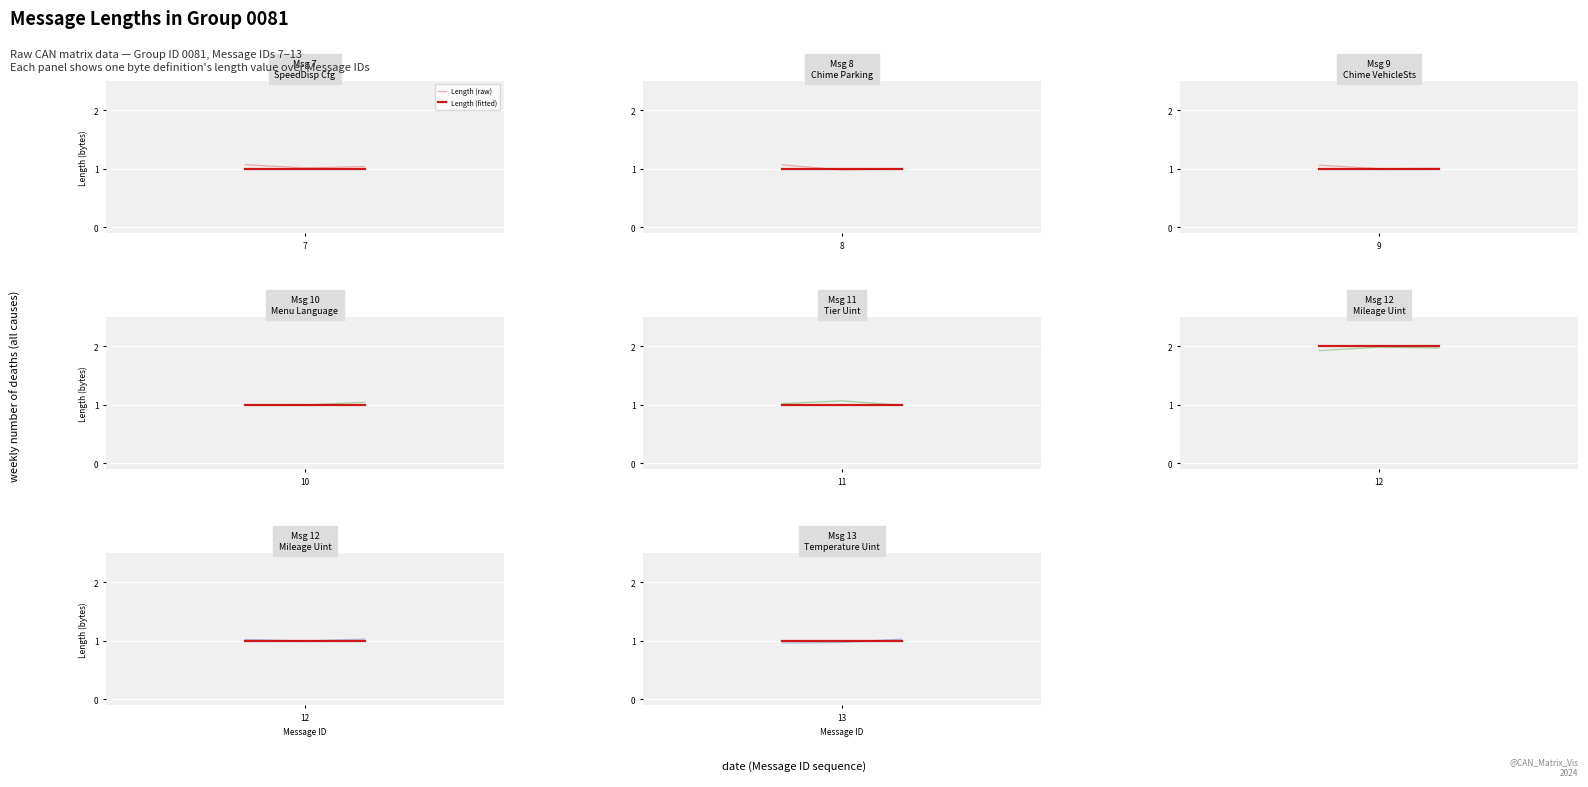

Which series has the largest total across all categories?

Length (fitted)